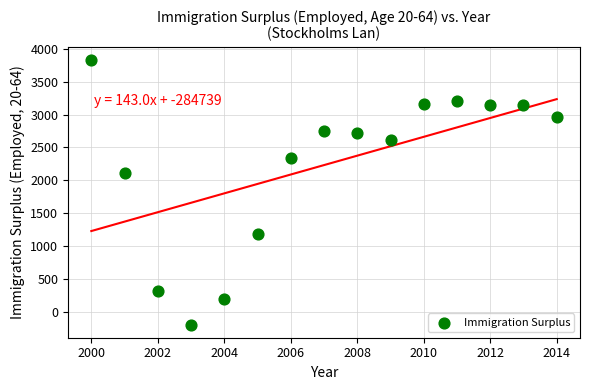

What is the range of X values (max minus min)?

14